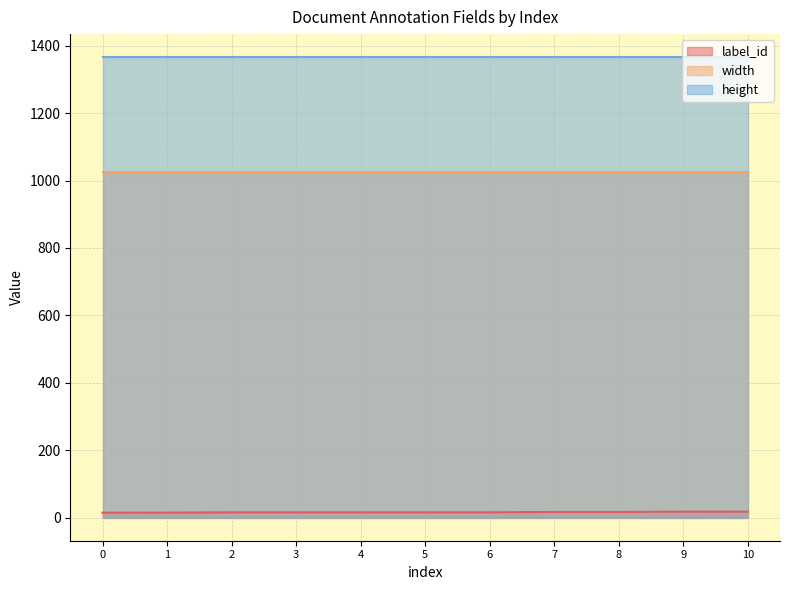

Which series has the widest spread of values?

label_id